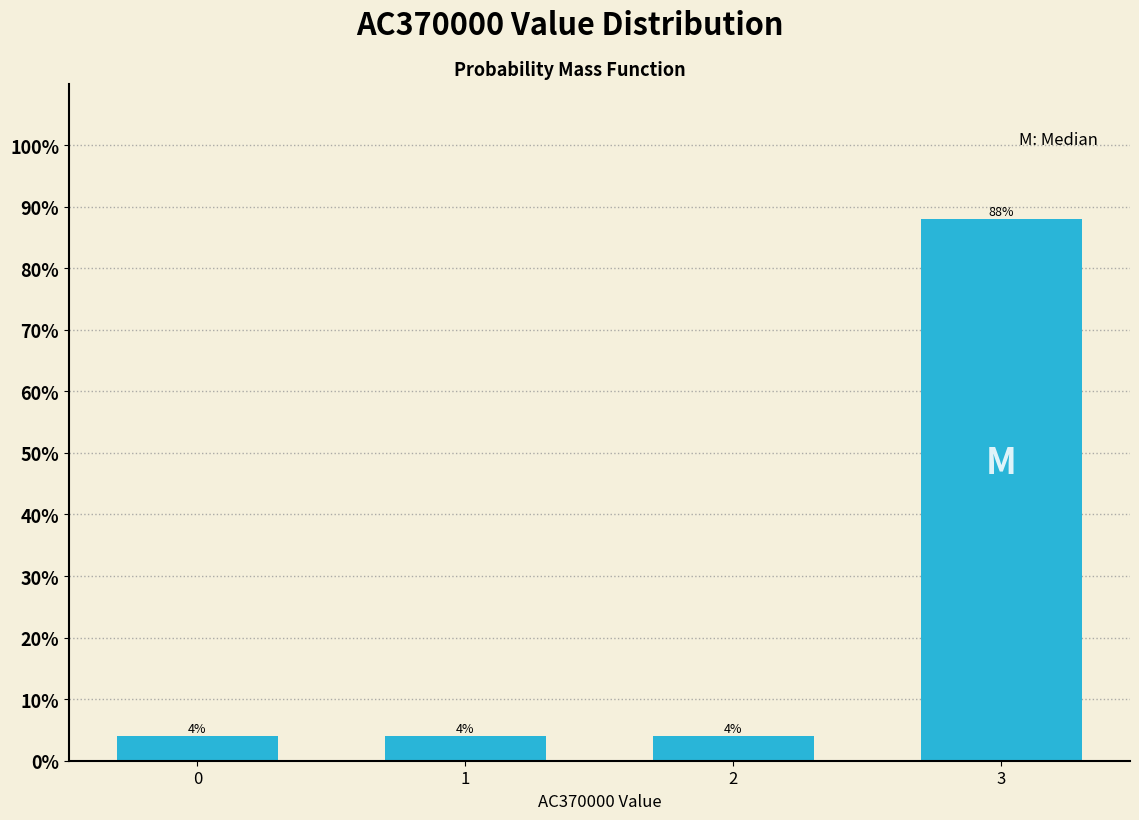

Reading right to left, transcribe all the data shown in this chart.

88	4	4	4